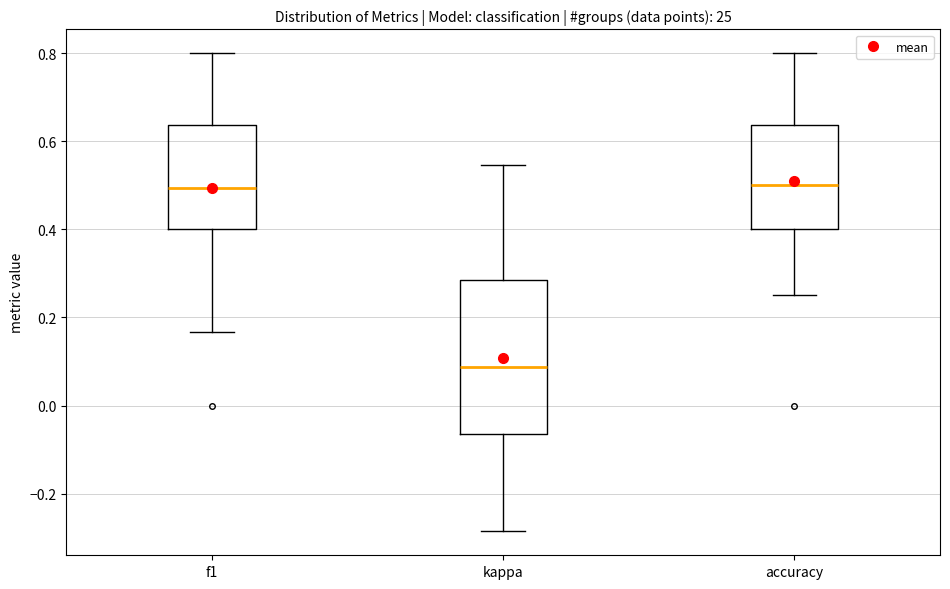

Comparing the boxes themselves (not the whiskers), which one is the tallest?

kappa